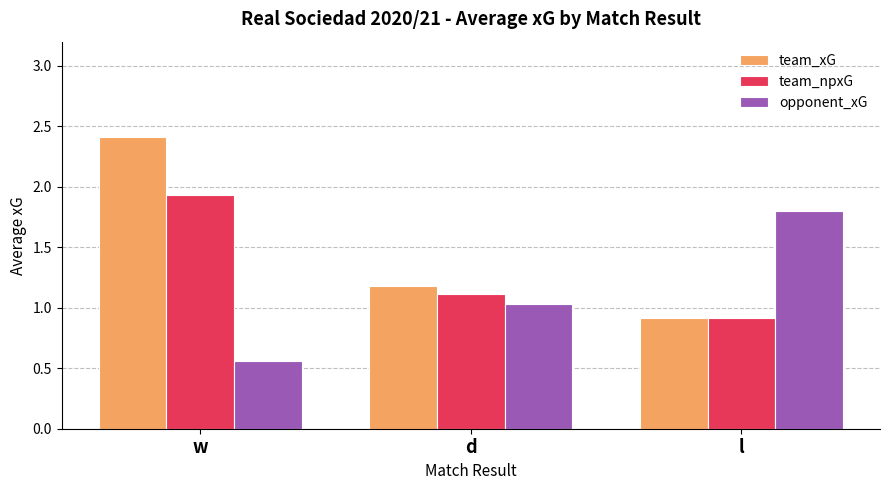

The value of opponent_xG at d is 1.8. True or false?

False